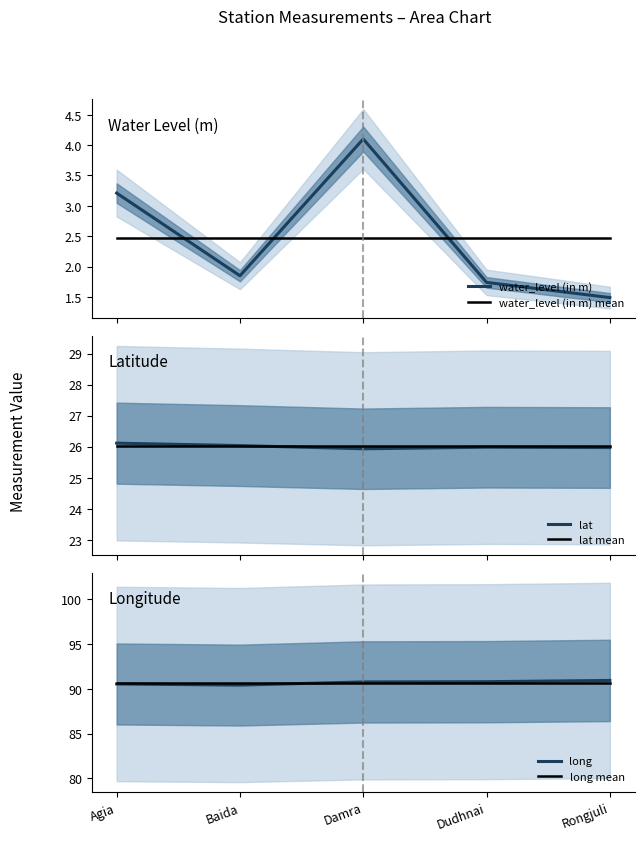

What is the value of the lat mean point at the 2nd from the left?

26.0